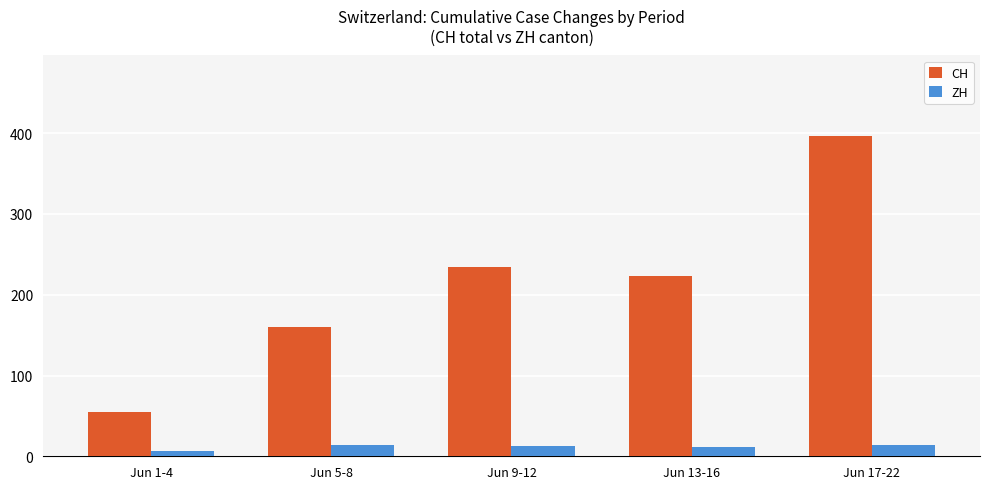

Which series has the largest total across all categories?

CH